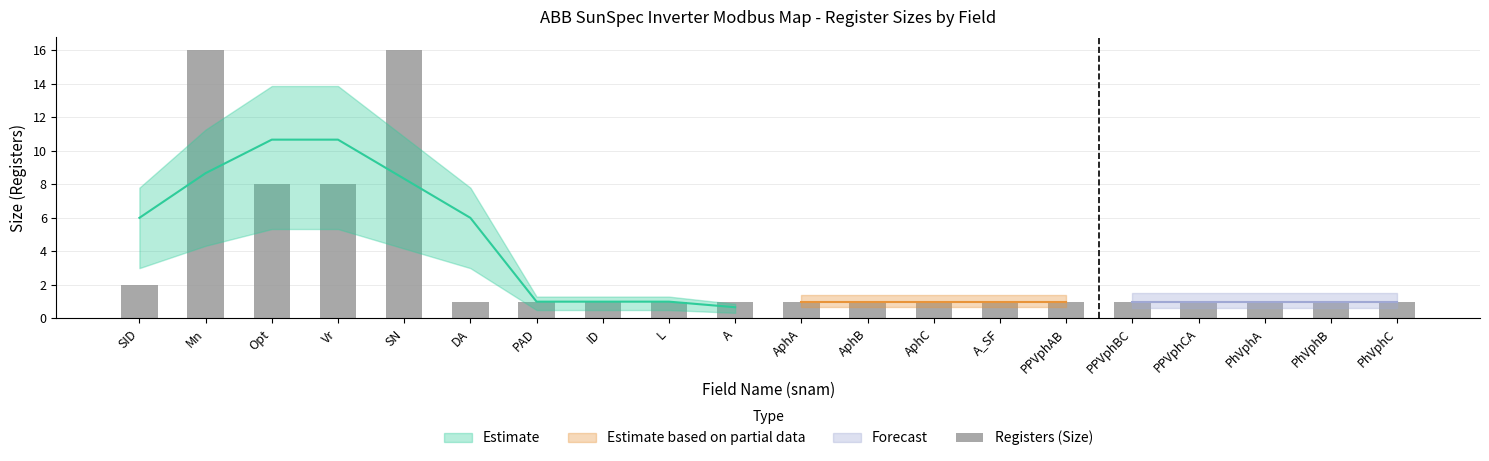

True or false: the data shows 1 at A_SF.

True